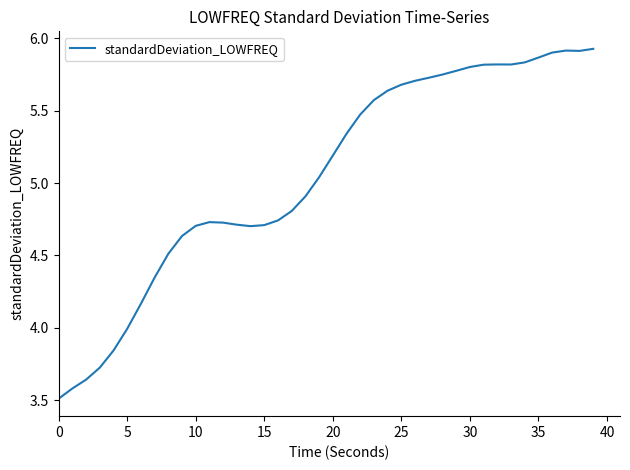

What is the minimum value shown in the chart?

3.5